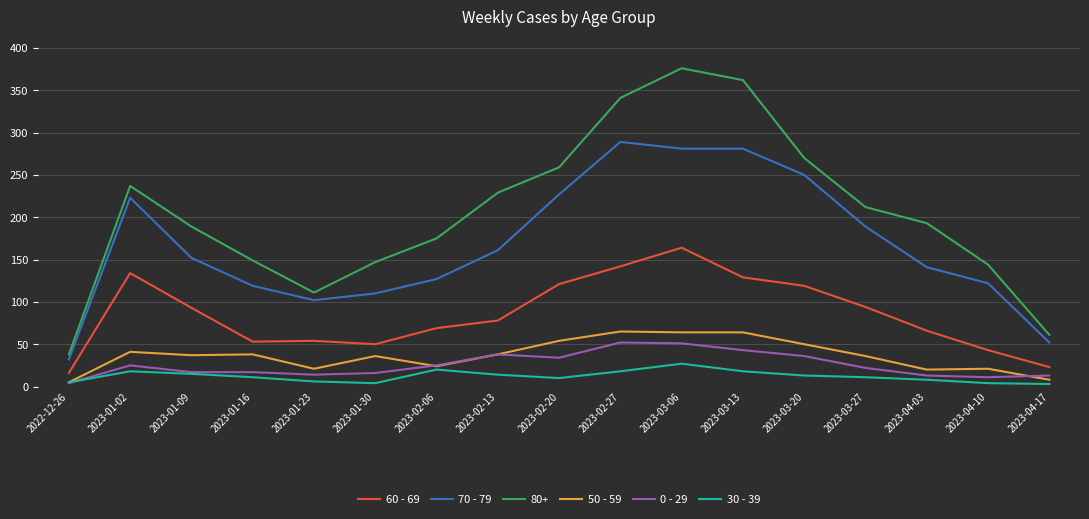

Where is the first local maximum for 60 - 69?

2023-01-02